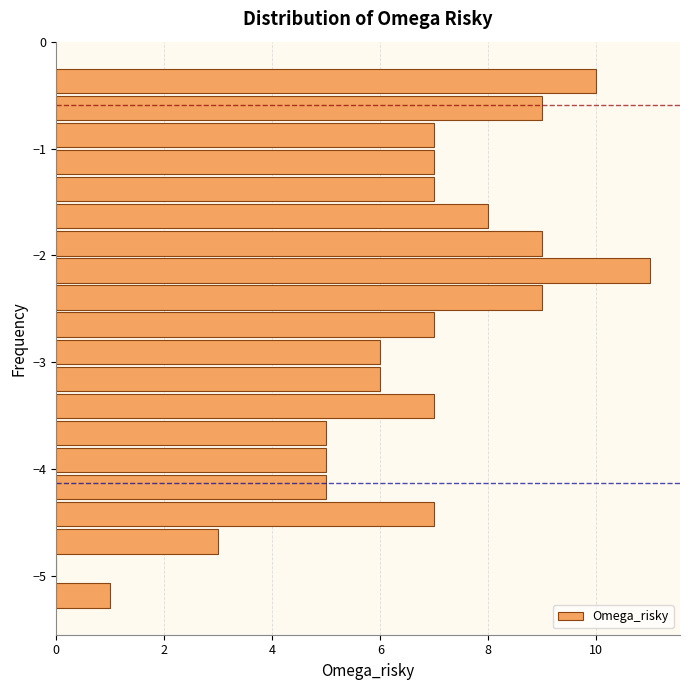

Around what value on the y-axis is the longest bar? Give the approximate position of its centre, as read against the axis.

-2.1